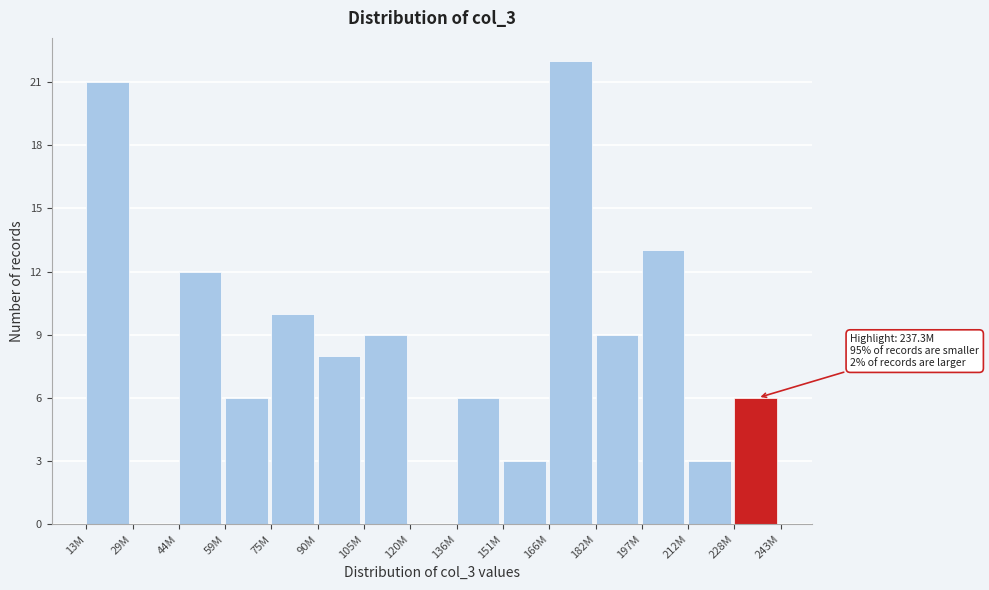

Reading right to left, what are all the values shown in this chart?

228M=6	212M=3	197M=13	182M=9	166M=22	151M=3	136M=6	120M=0	105M=9	90M=8	75M=10	59M=6	44M=12	29M=0	13M=21